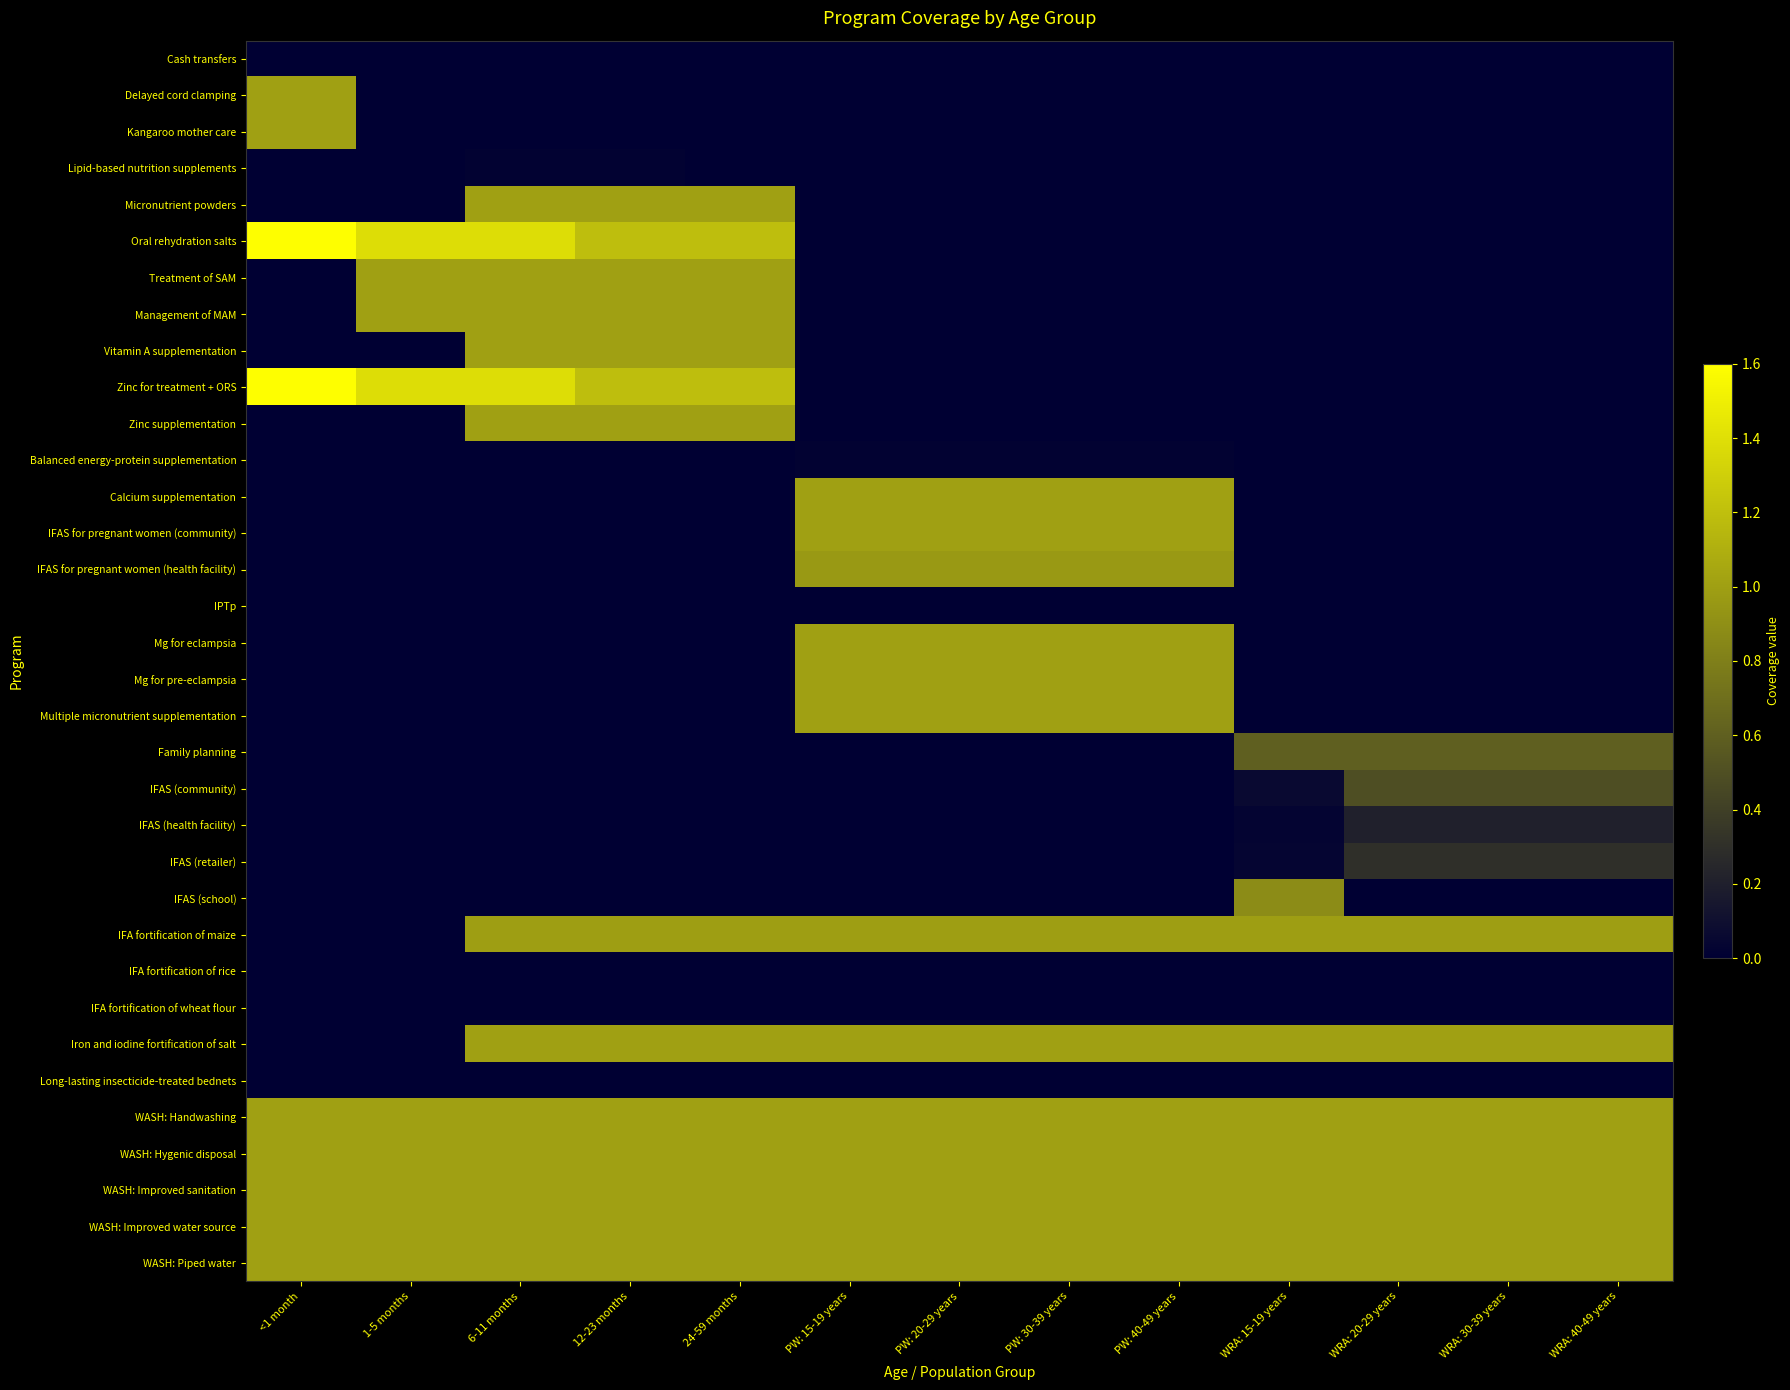

Count the number of categories in the chart.

13